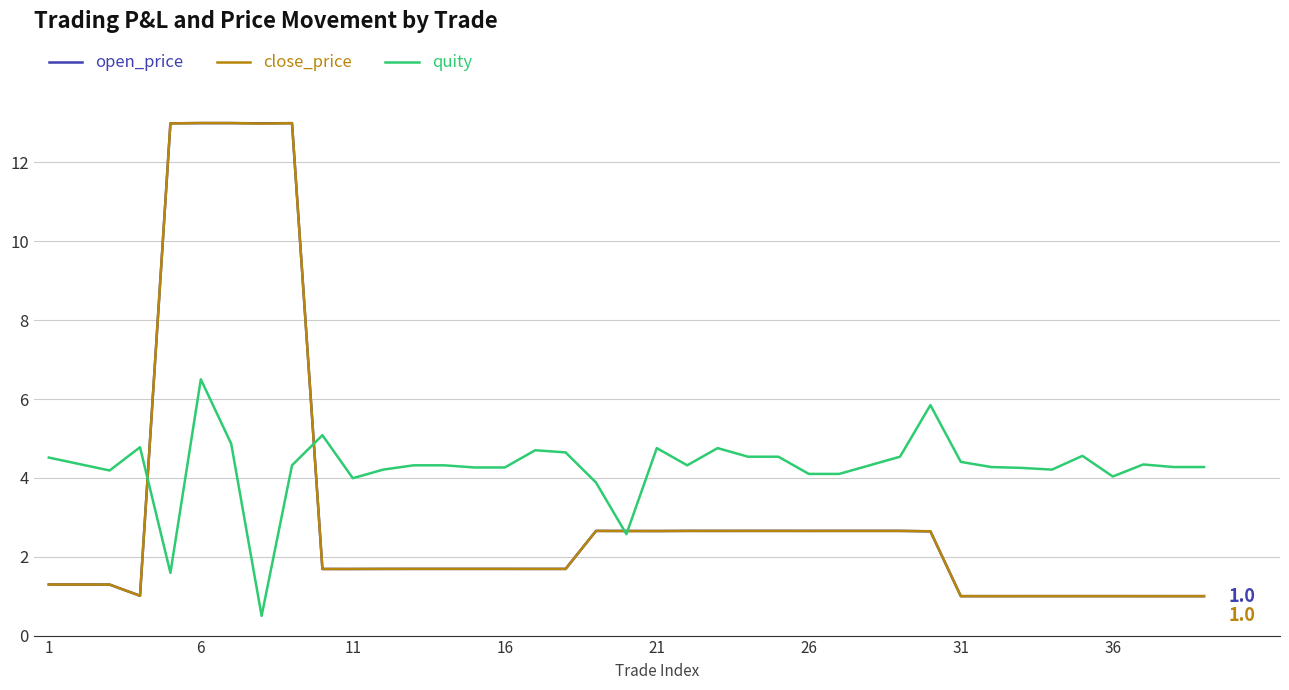

Is this an area chart (filled region under the line)?

No